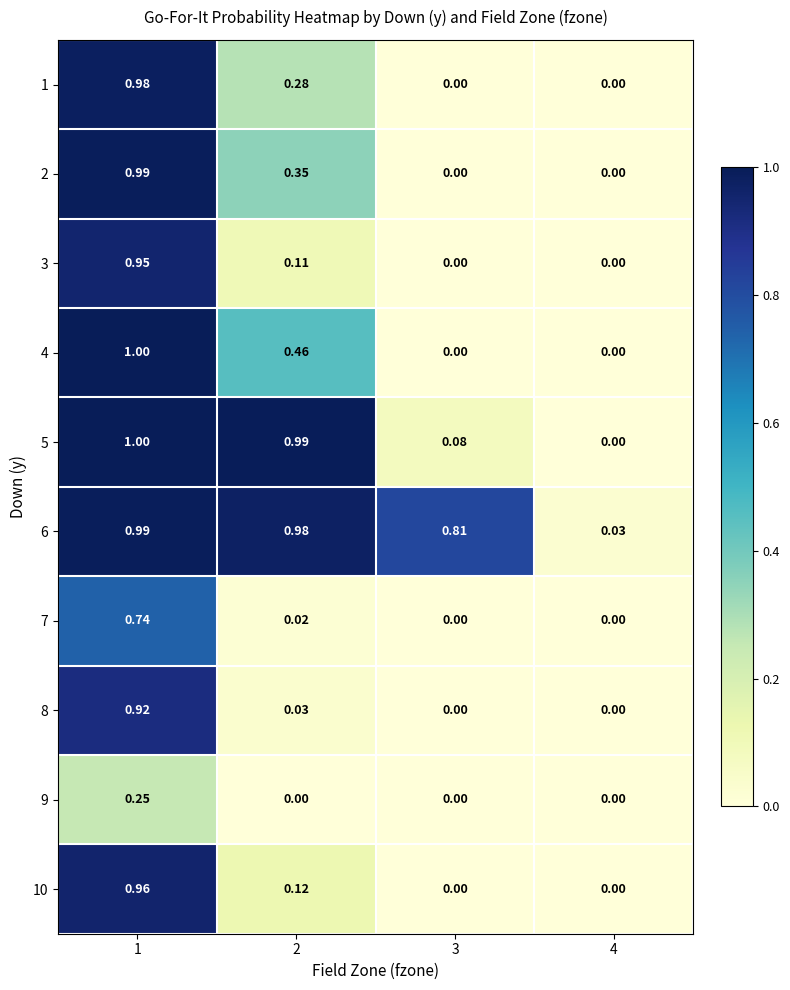

Is the value of 2 at 4 greater than the value of 8 at 1?

No